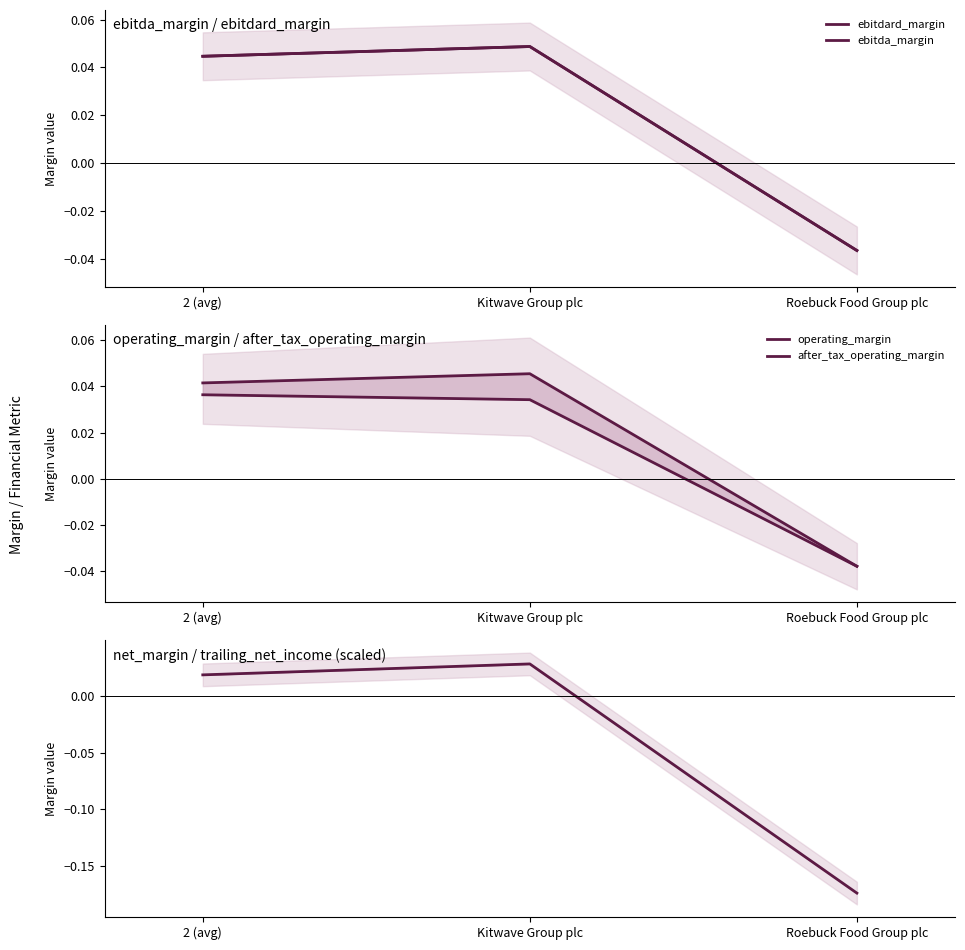

At which category is the sum across all series the highest?

Kitwave Group plc